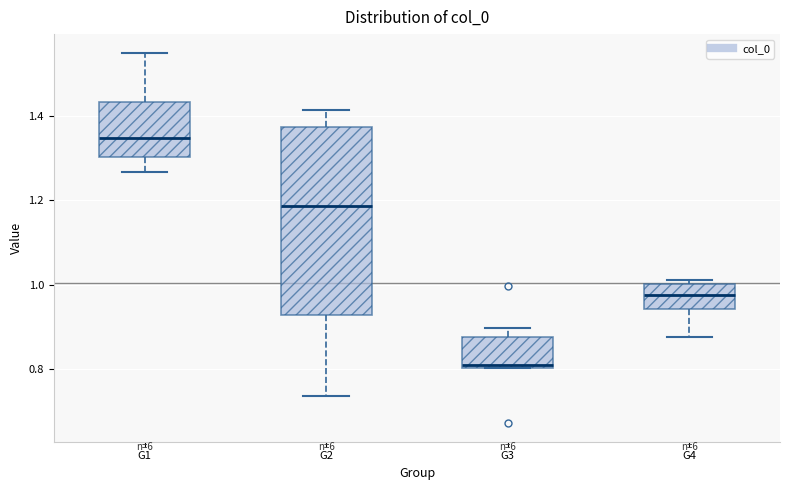

Which box's median line is the highest?

G1